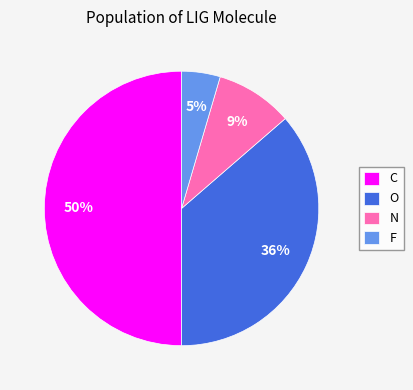

Rank the categories by value from highest to lowest.

C, O, N, F